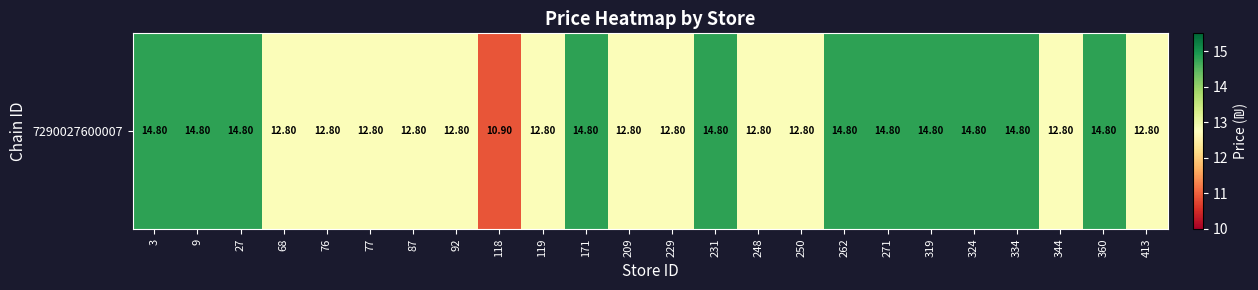

What is the sum of the values at 319 and 229?

27.6